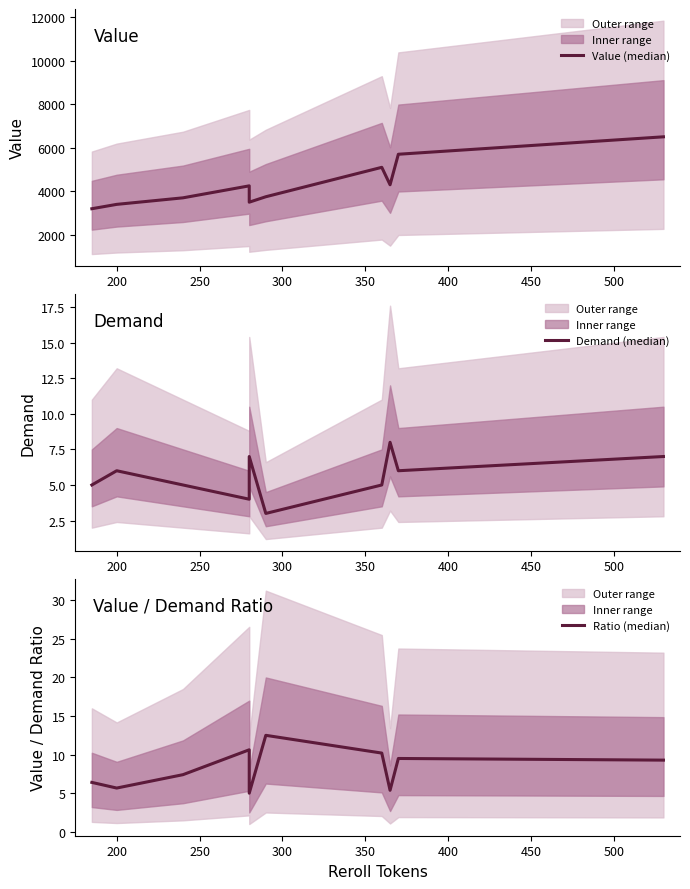

What is the maximum value for Value/Demand Ratio?

12.5